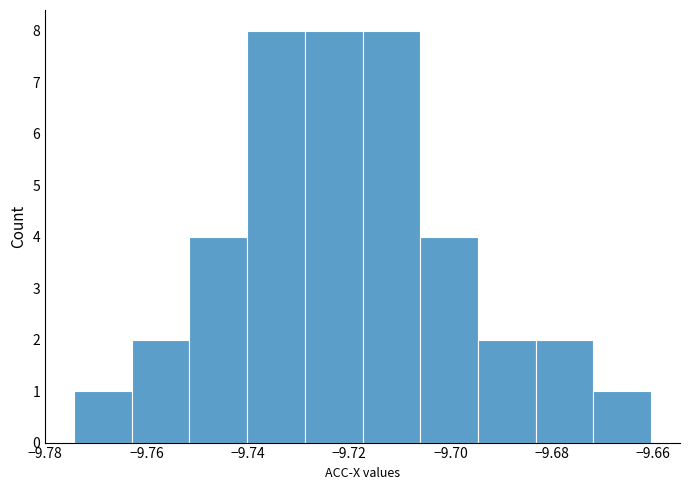

What is the height of the bar covering -9.740 to -9.728 on the x-axis? Neither the bar edges nor the heights are printed on the chart, so give them approximately, as read against the axes.

8